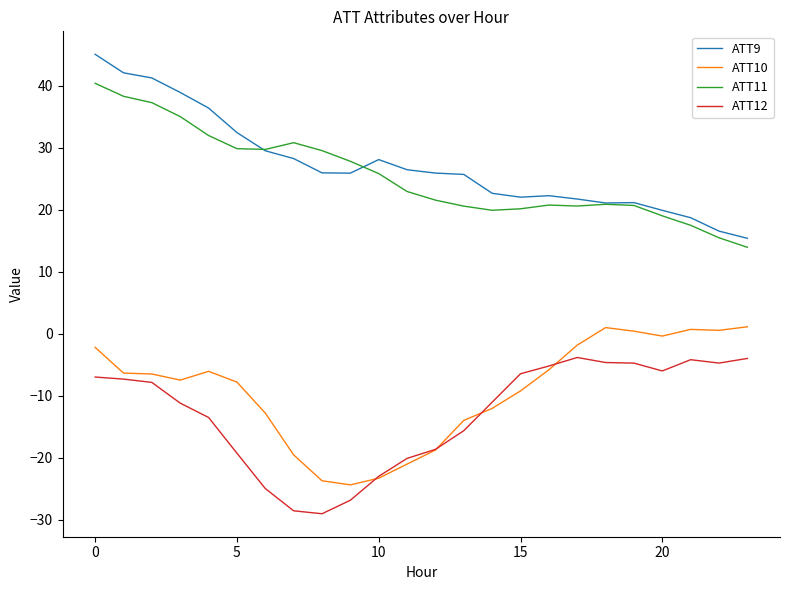

True or false: ATT9 and ATT12 intersect in this chart.

False